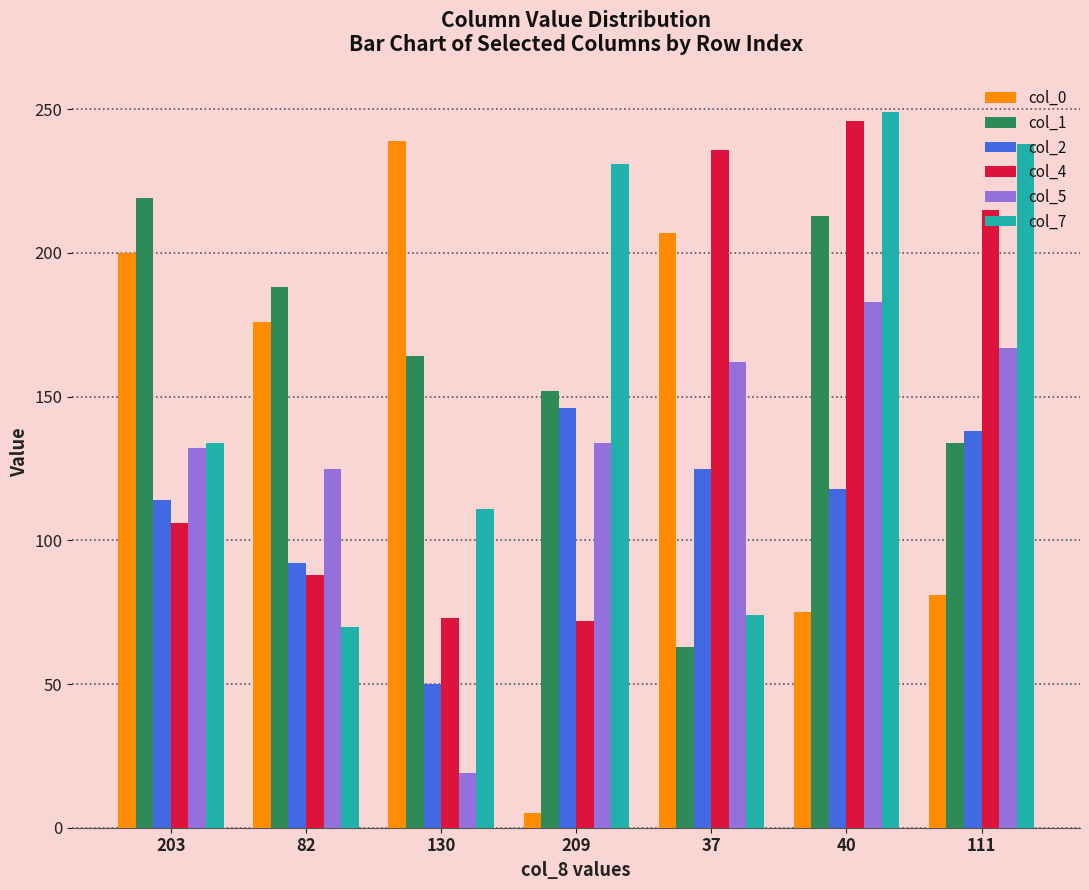

How many values in the col_7 series are below 134?

3